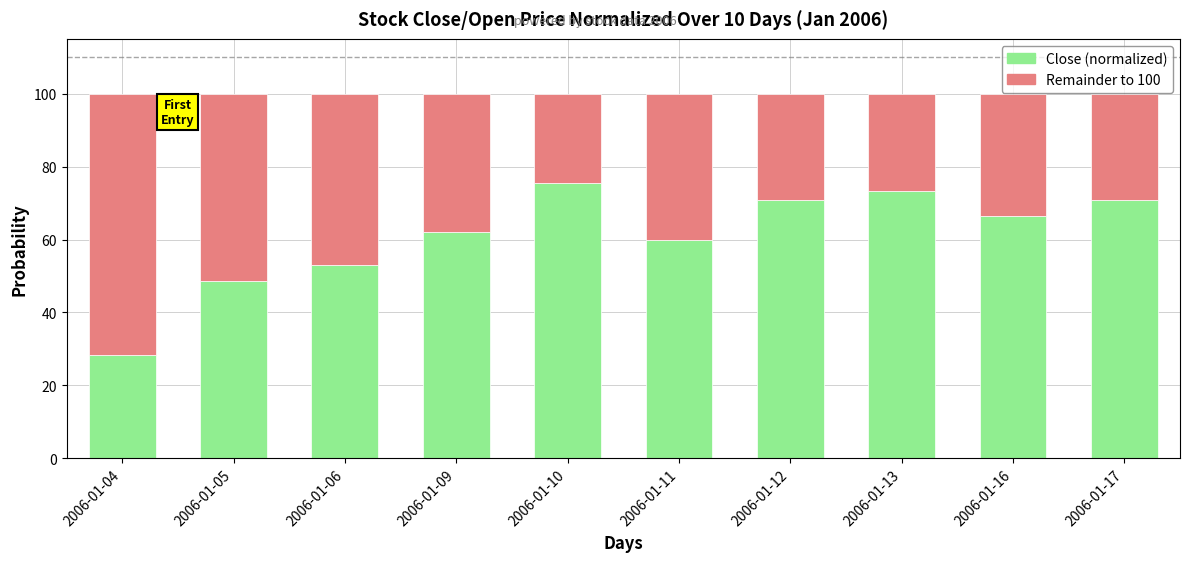

What is the total value across all series at 2006-01-13?

100.0